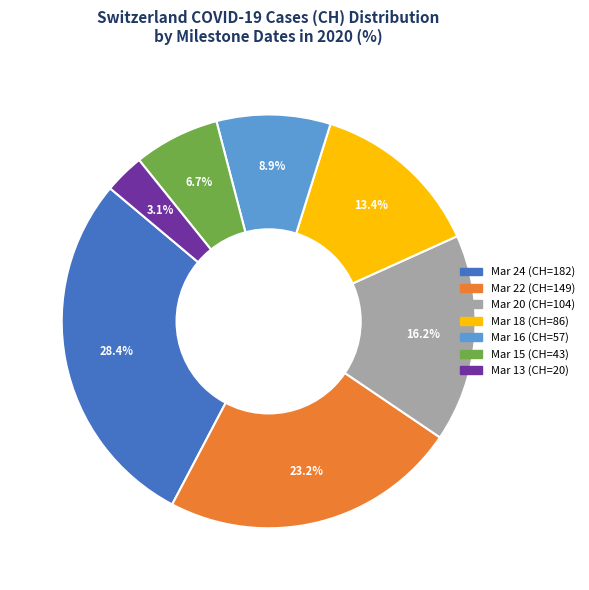

Does any single category account for the majority?

No